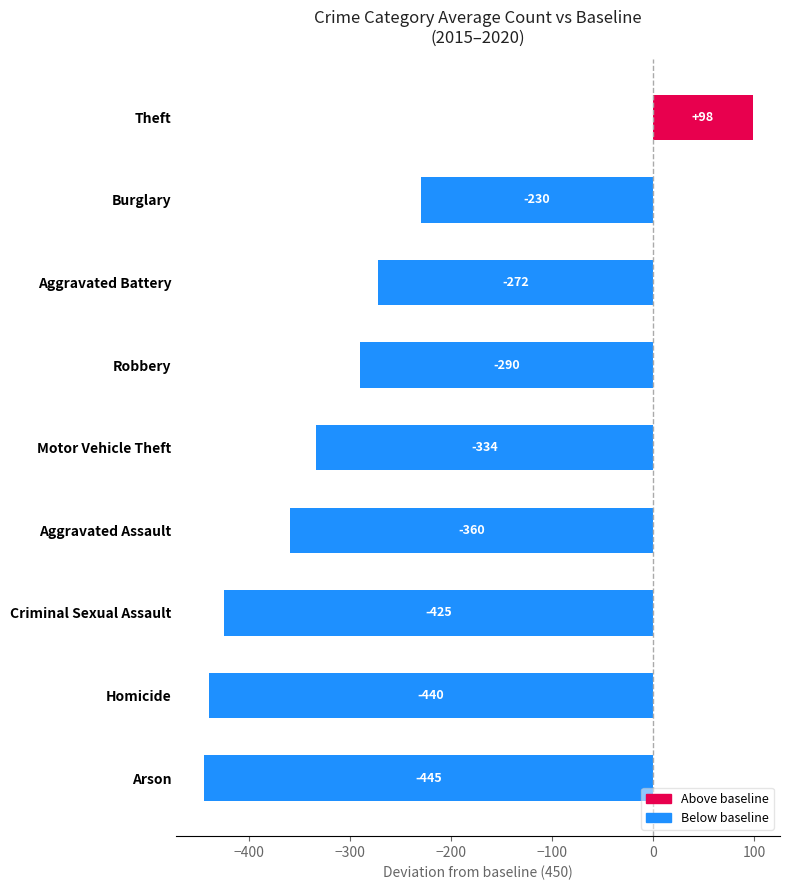

What is the label of the 9th bar from the bottom?

Theft